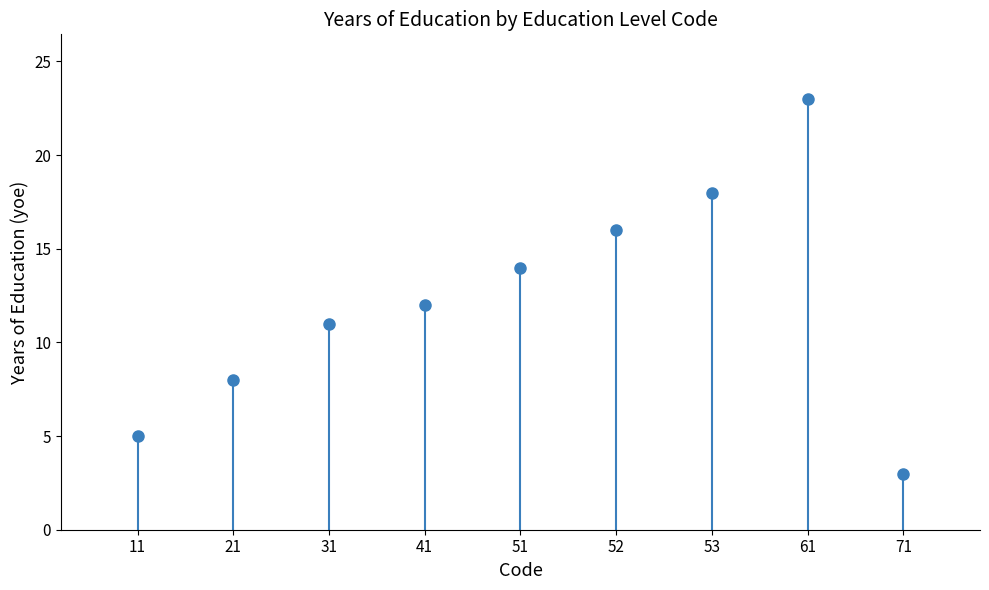

What is the value of the 9th point from the left?

3